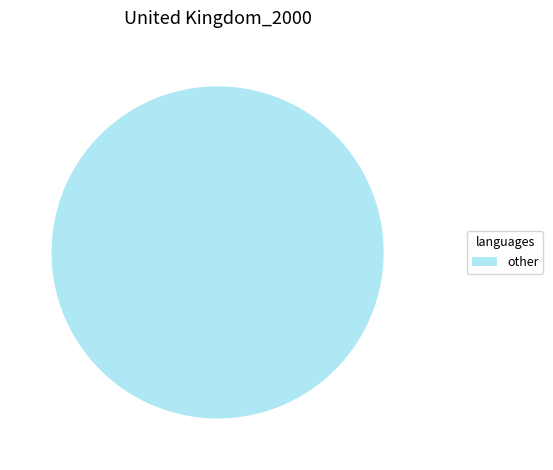

Is there a majority slice in this chart?

Yes